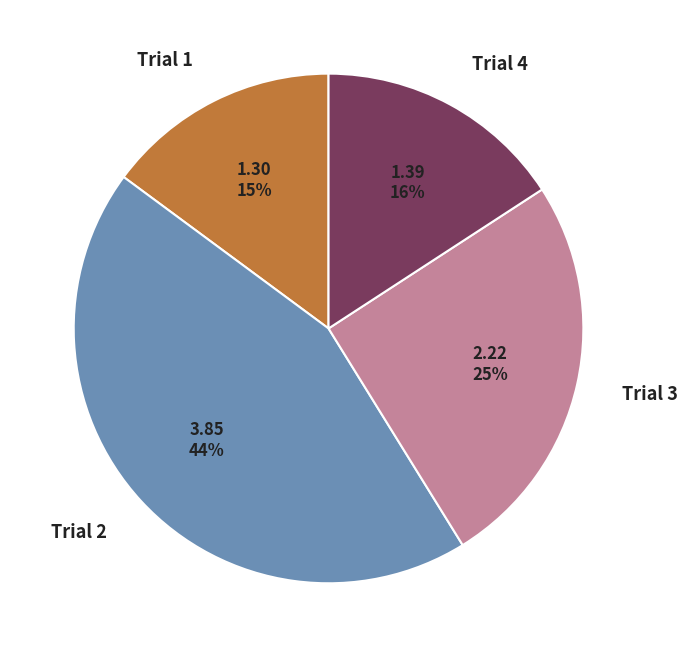

To the nearest percent, what percentage of the pie is Trial 1?

15%